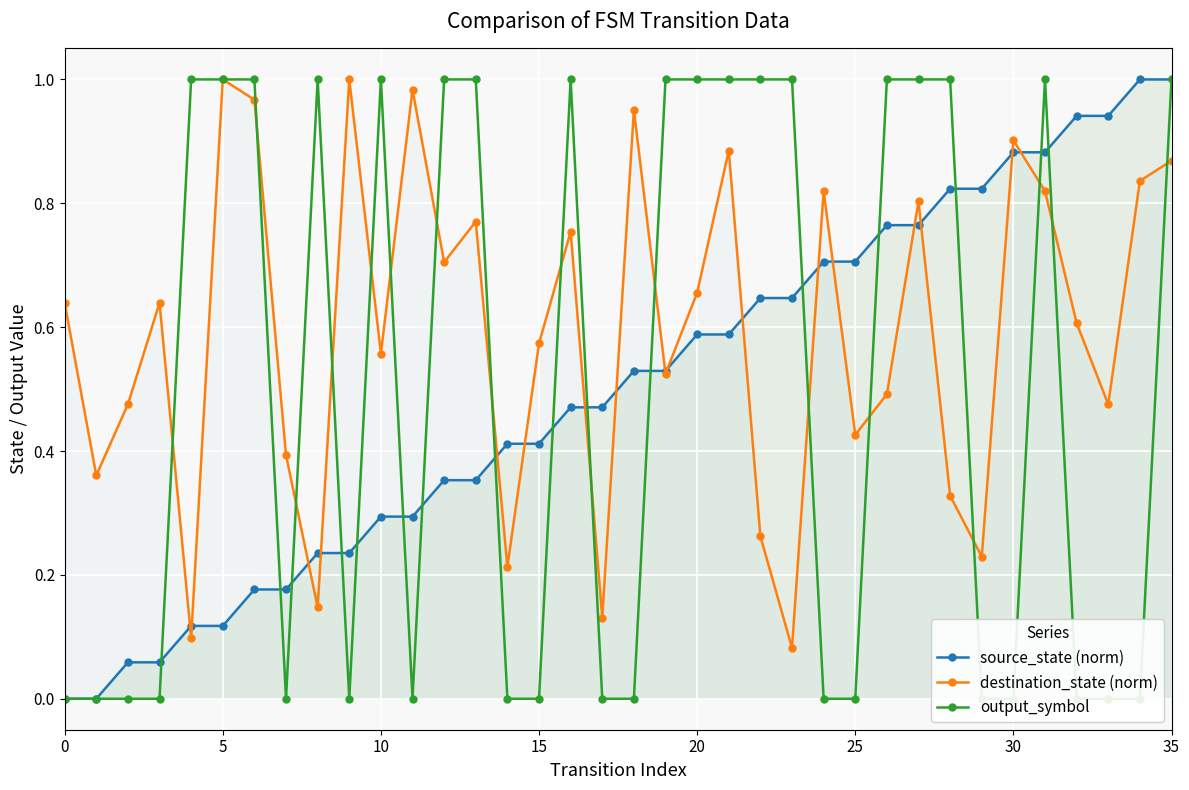

What are all the series names shown in the legend?

source_state (norm), destination_state (norm), output_symbol